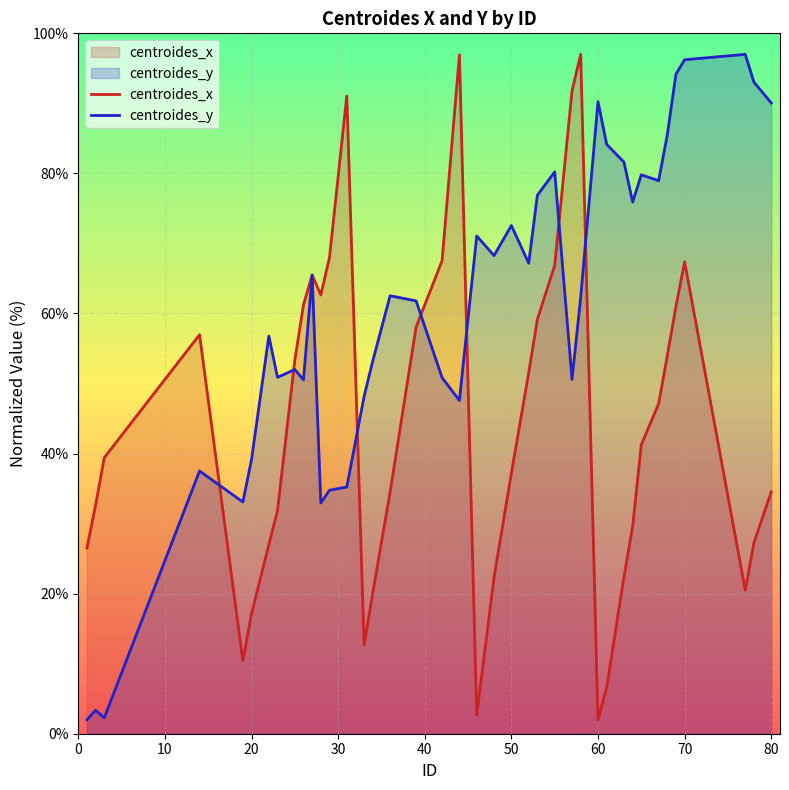

How many data points in centroides_y are above 62?

21